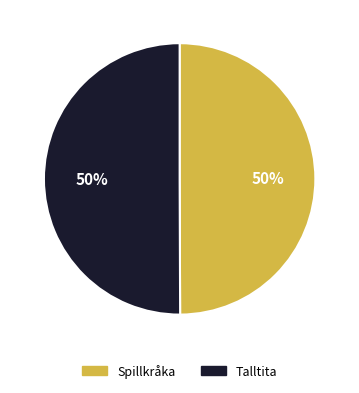

Approximately how many times larger is the value at Spillkråka compared to Talltita?

1.0